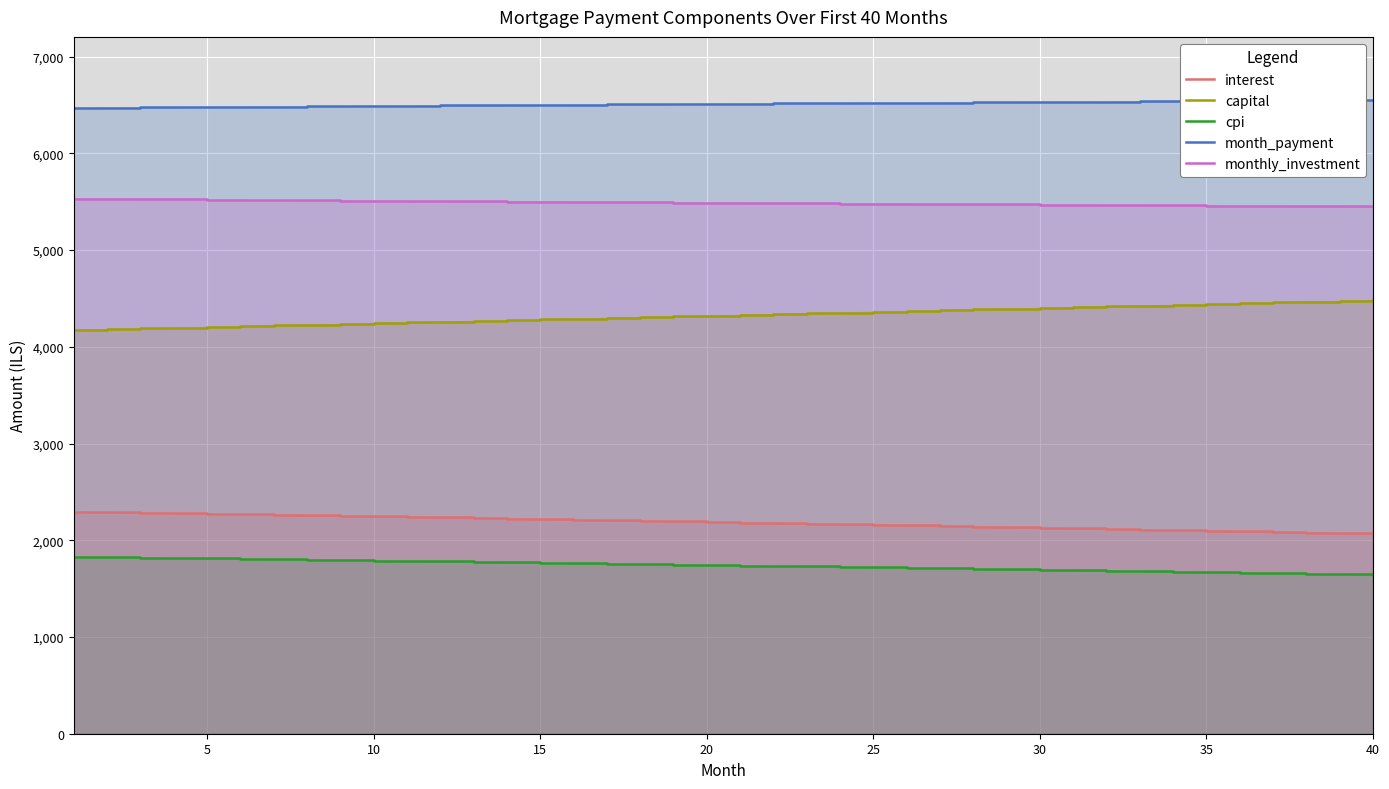

True or false: interest and month_payment intersect in this chart.

False